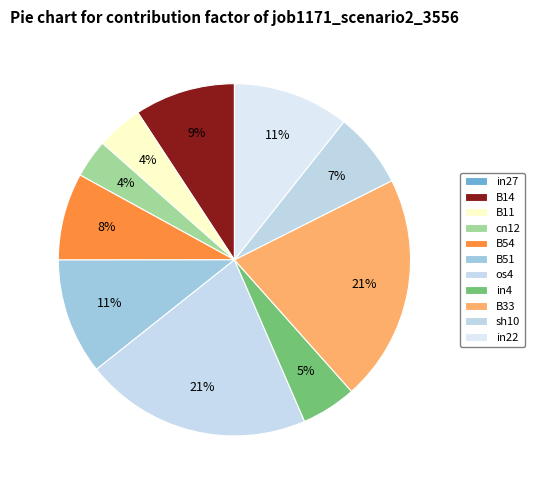

Is the sum of in22 and B14 greater than half?

No